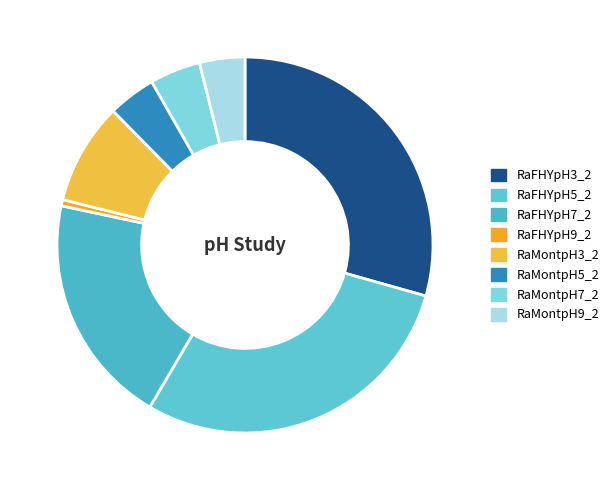

True or false: RaMontpH5_2 accounts for 1% of the total.

False